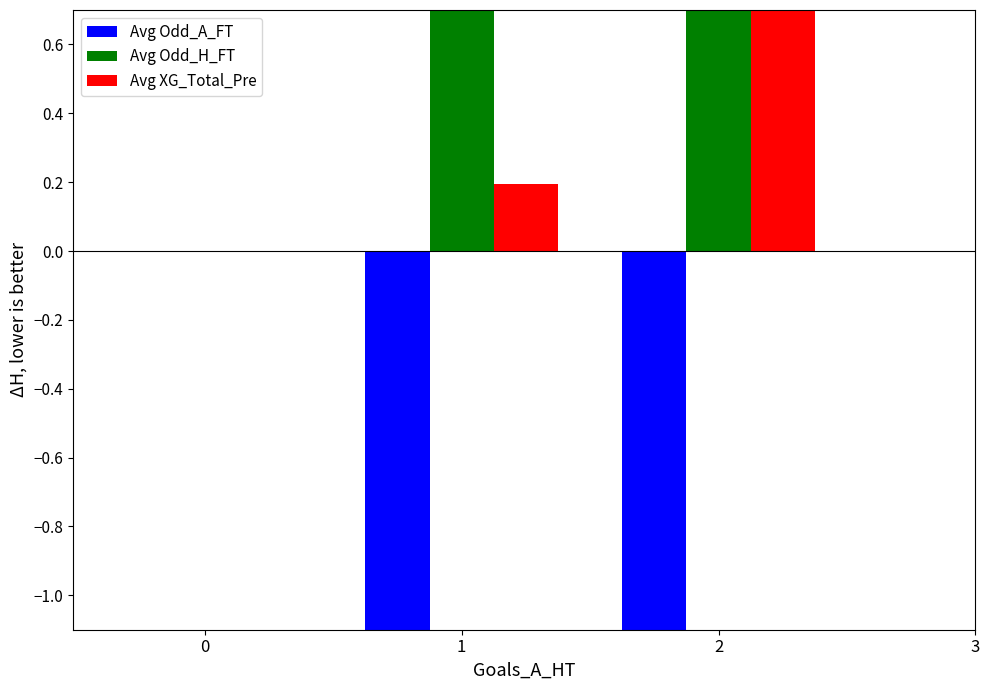

Is the value of Avg Odd_H_FT at 0 greater than the value of Avg Odd_A_FT at 3?

No